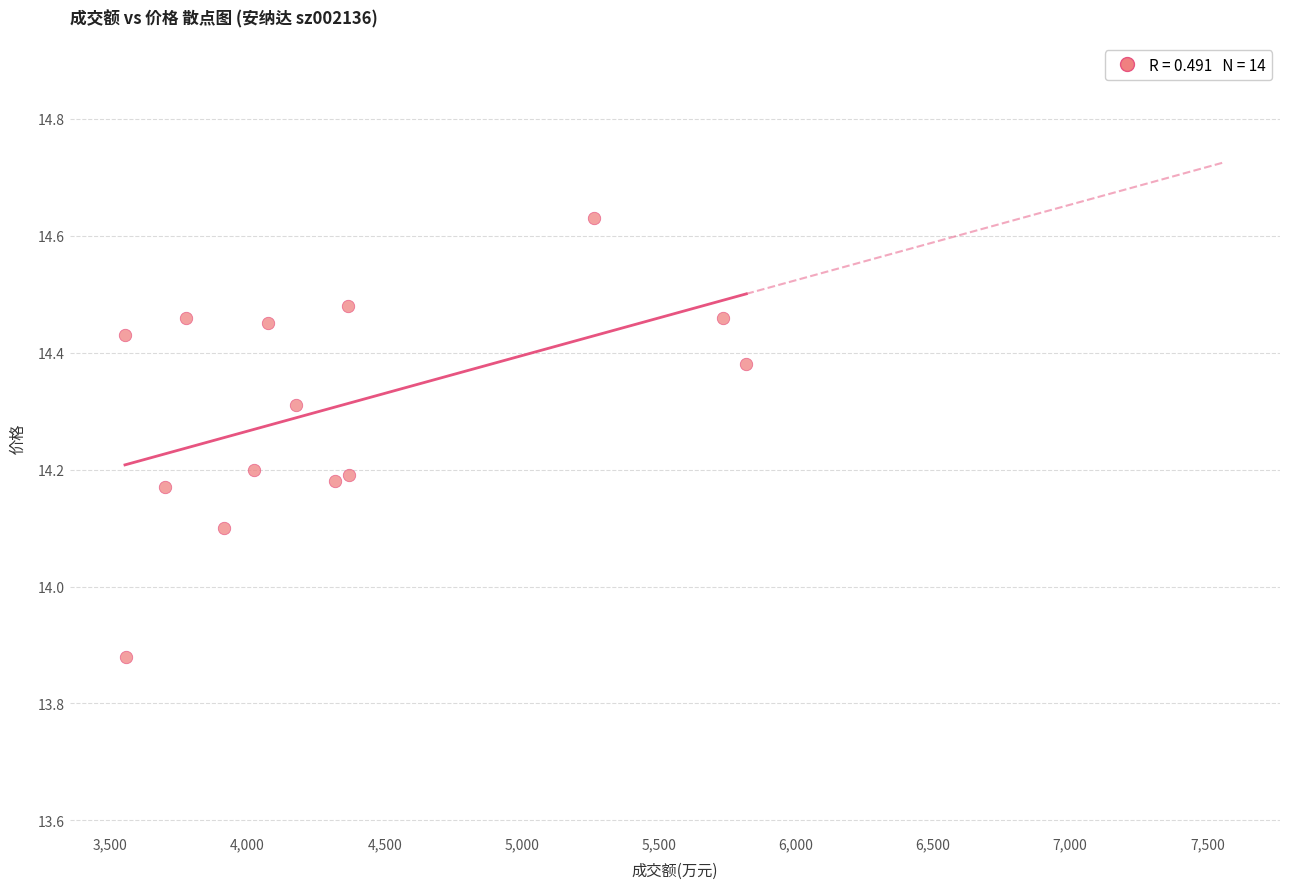

What is the range of X values (max minus min)?

2266.0